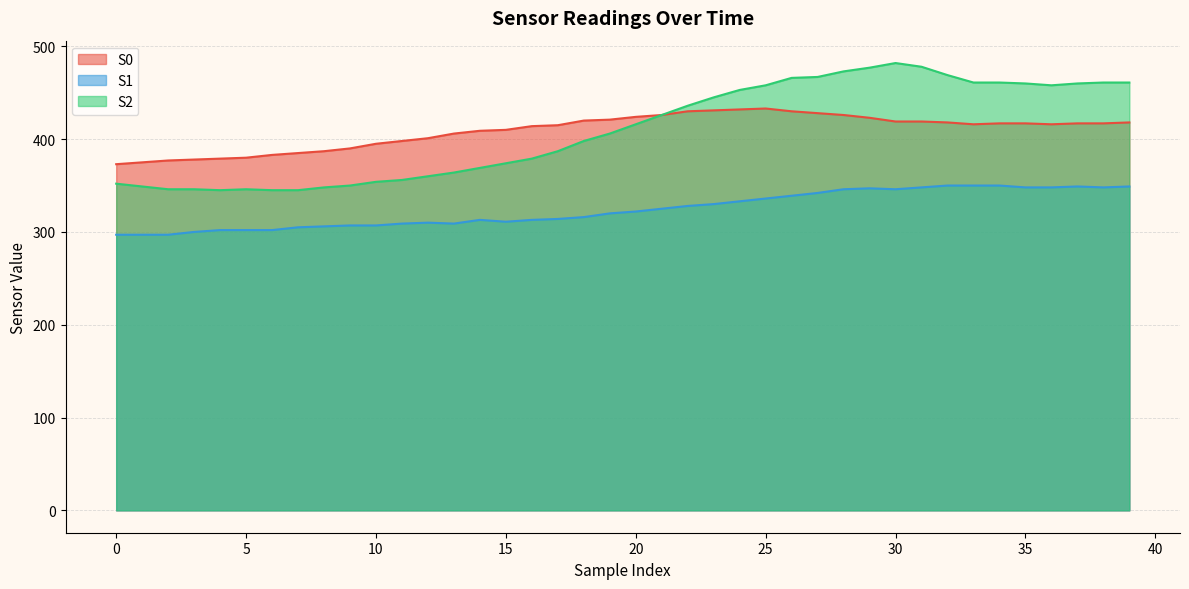

At which category does S2 reach its first local valley?

4